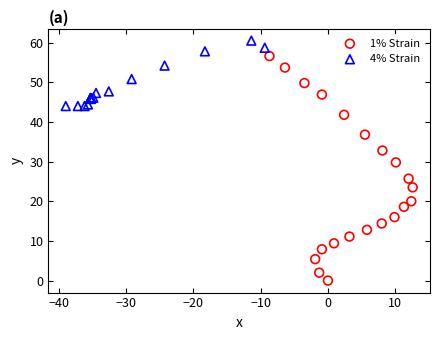

Which series reaches the minimum Y coordinate?

1% Strain